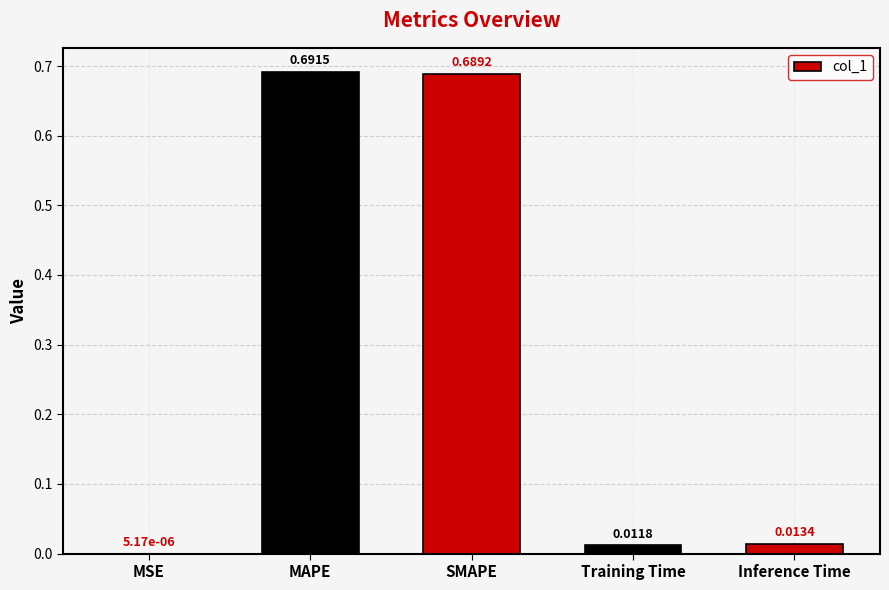

What is the change in value from MSE to SMAPE?

+0.7